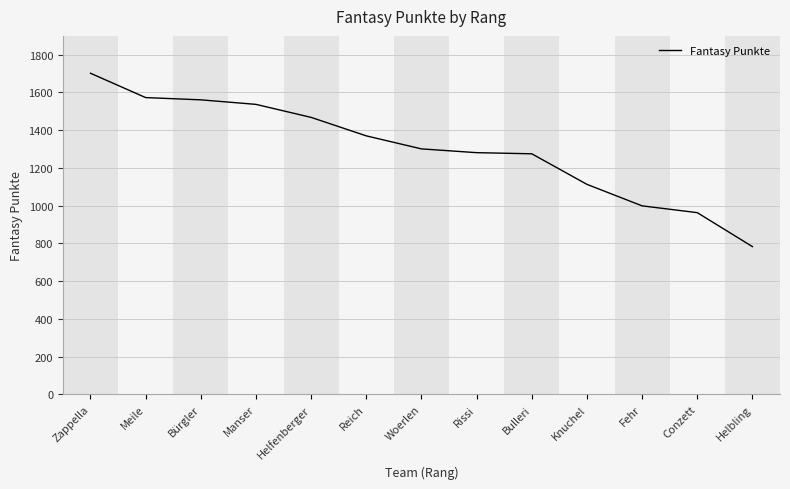

The value at Reich is 1370. True or false?

True